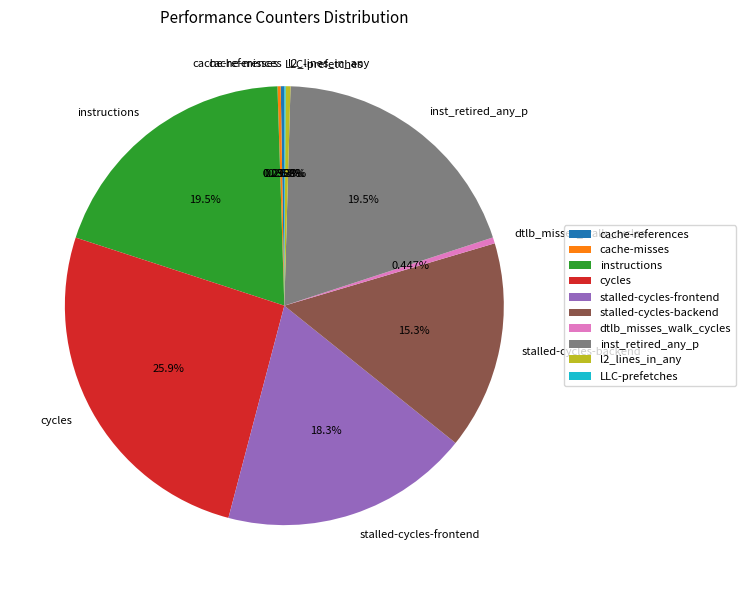

Is l2_lines_in_any the majority of the pie?

No